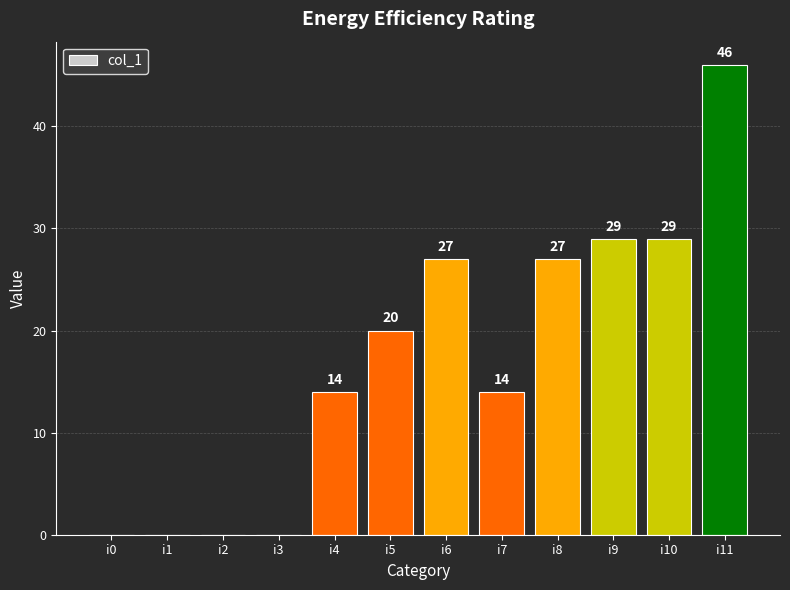

Does the chart contain stacked bars?

No